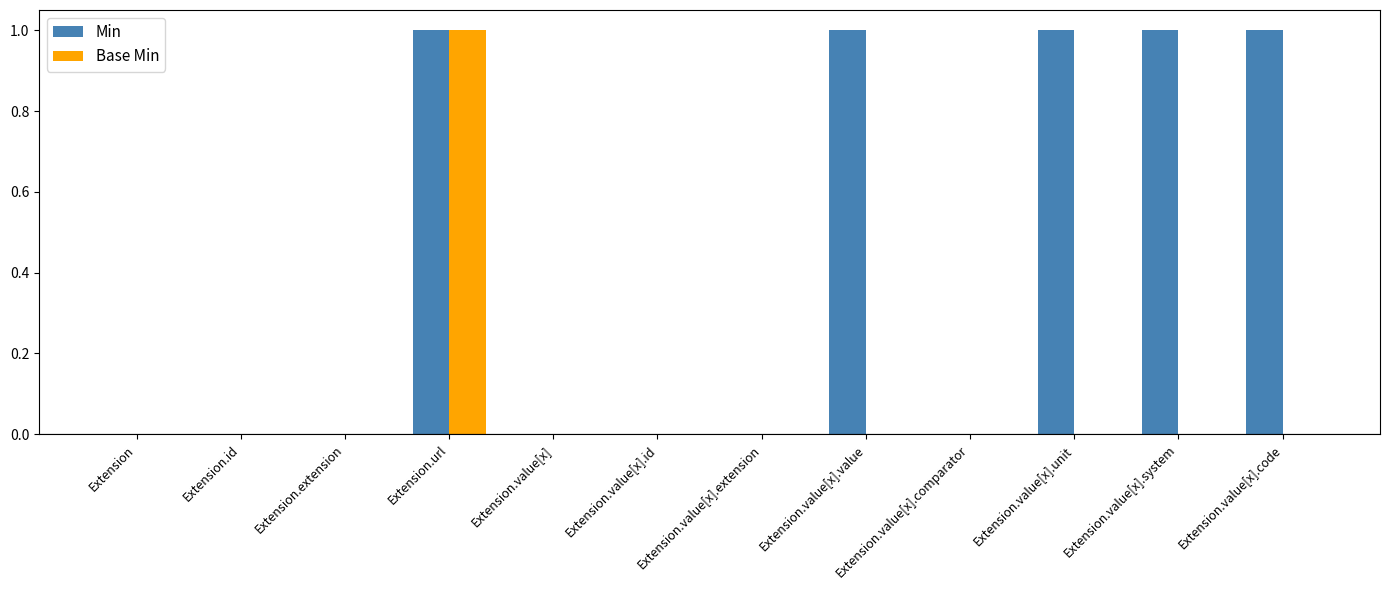

Reading left to right, what are all the values shown in this chart?

Min: Extension=0	Extension.id=0	Extension.extension=0	Extension.url=1	Extension.value[x]=0	Extension.value[x].id=0	Extension.value[x].extension=0	Extension.value[x].value=1	Extension.value[x].comparator=0	Extension.value[x].unit=1	Extension.value[x].system=1	Extension.value[x].code=1
Base Min: Extension=0	Extension.id=0	Extension.extension=0	Extension.url=1	Extension.value[x]=0	Extension.value[x].id=0	Extension.value[x].extension=0	Extension.value[x].value=0	Extension.value[x].comparator=0	Extension.value[x].unit=0	Extension.value[x].system=0	Extension.value[x].code=0